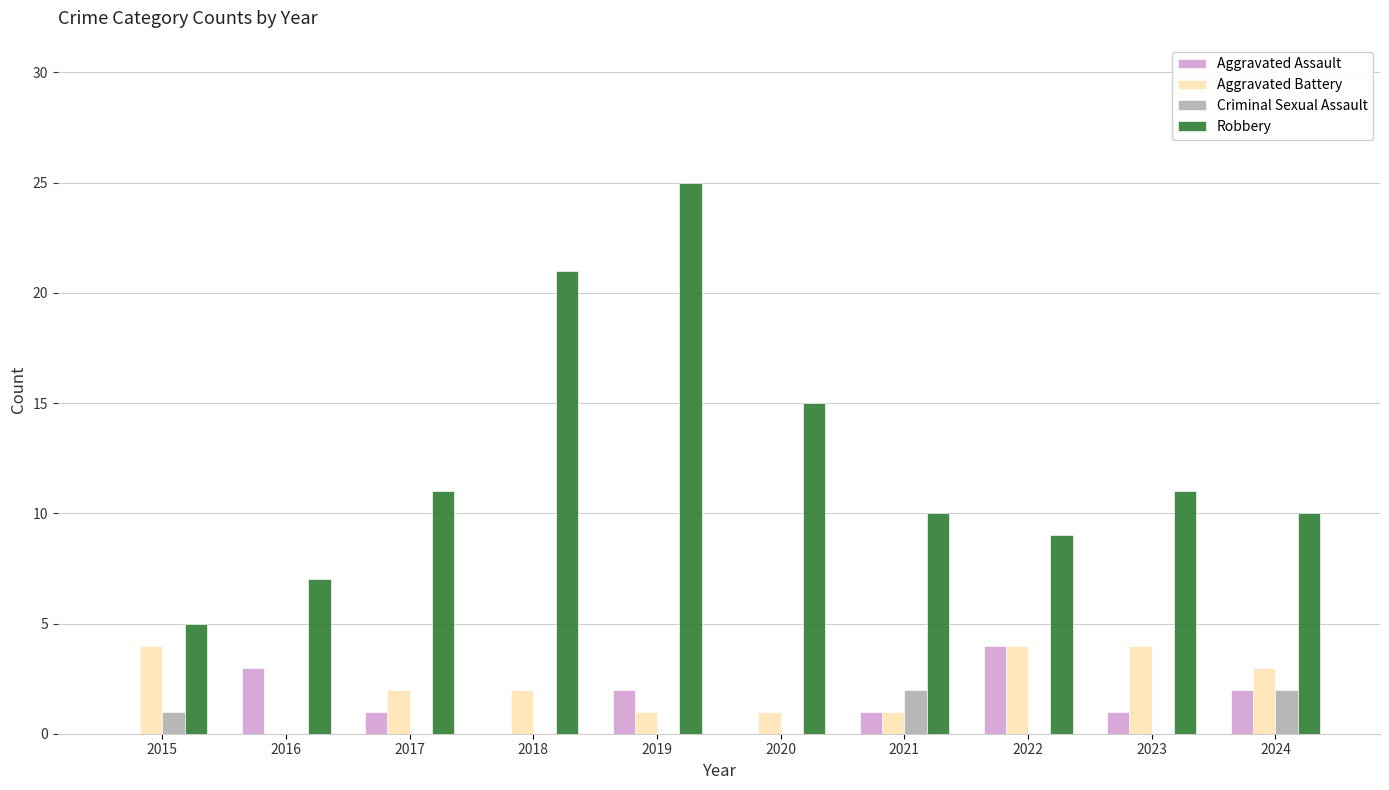

What are all the series names shown in the legend?

Aggravated Assault, Aggravated Battery, Criminal Sexual Assault, Robbery